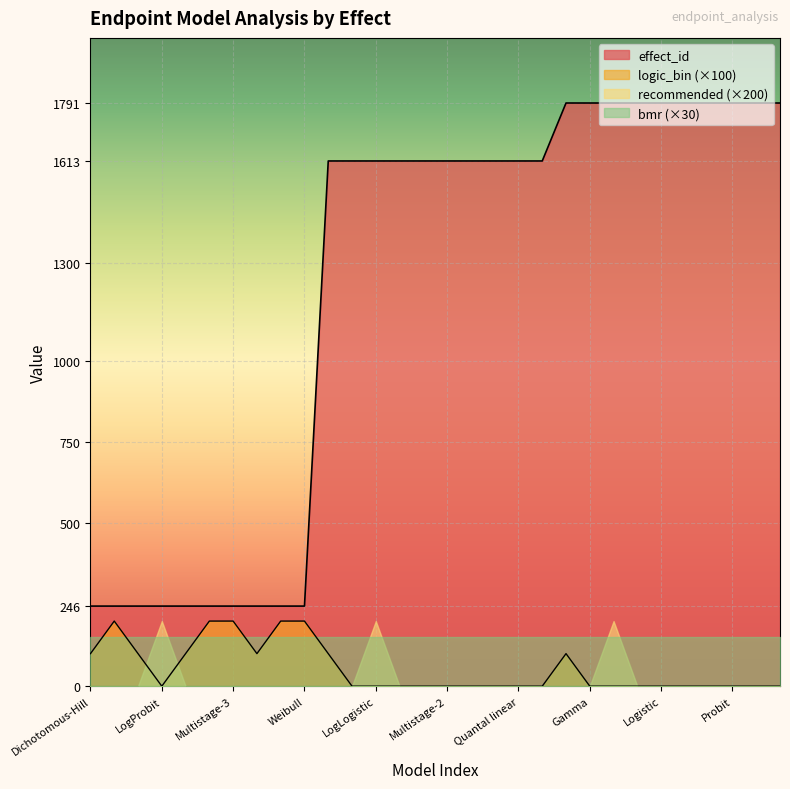

What is the difference between the effect_id values at Gamma and LogProbit?

1545